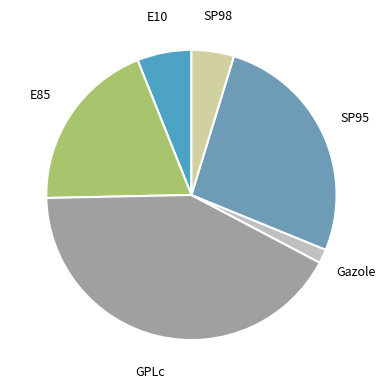

Rank the categories by value from lowest to highest.

Gazole, SP98, E10, E85, SP95, GPLc